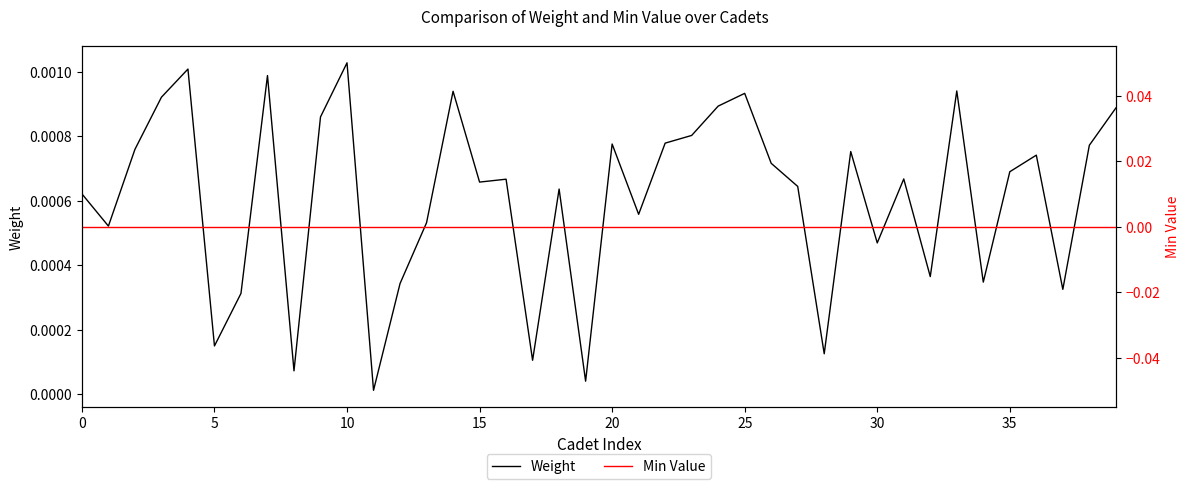

What is the label of the 6th point from the right?

34